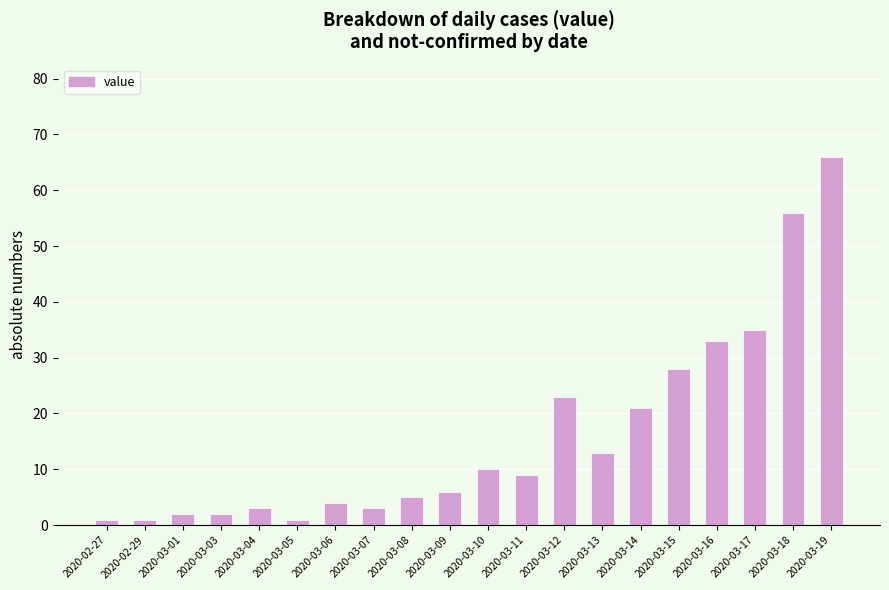

What is the change in value from 2020-03-01 to 2020-03-18?

+54